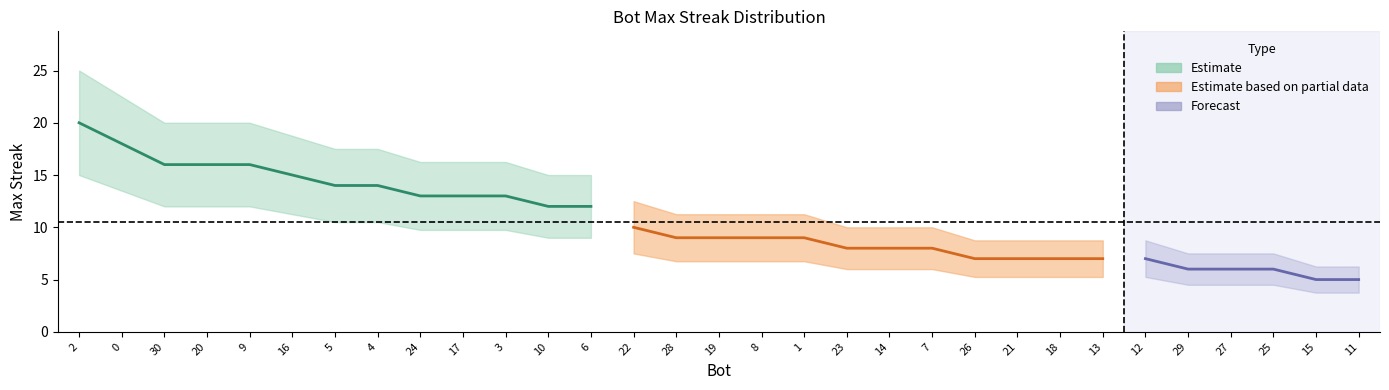

True or false: there are more than 2 points higher than both neighbors.

False